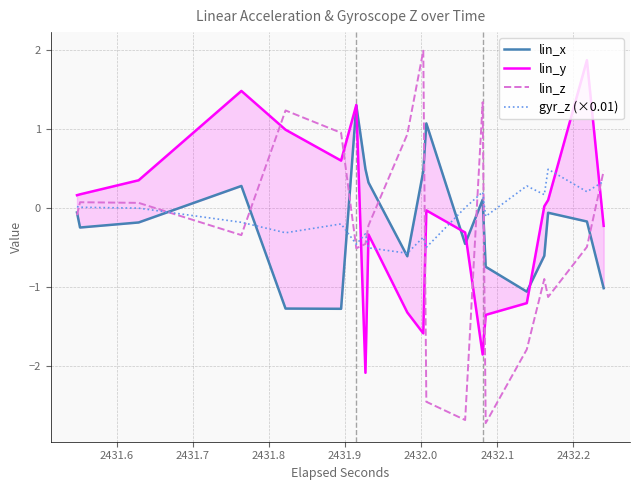

What is the highest value of the gyr_z (×0.01) series?

0.5